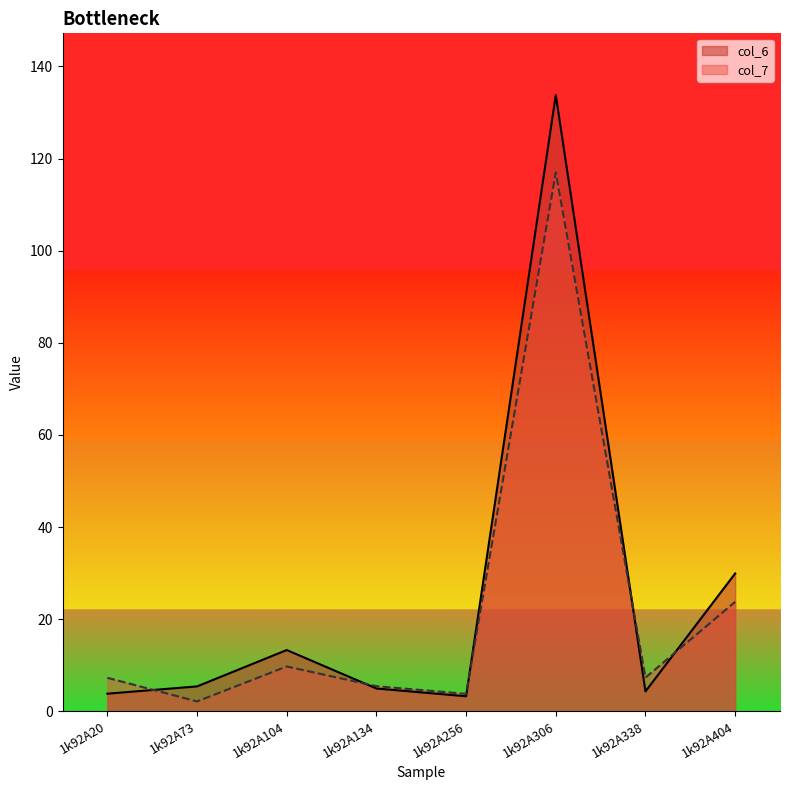

True or false: col_7 and col_6 cross at least once.

True